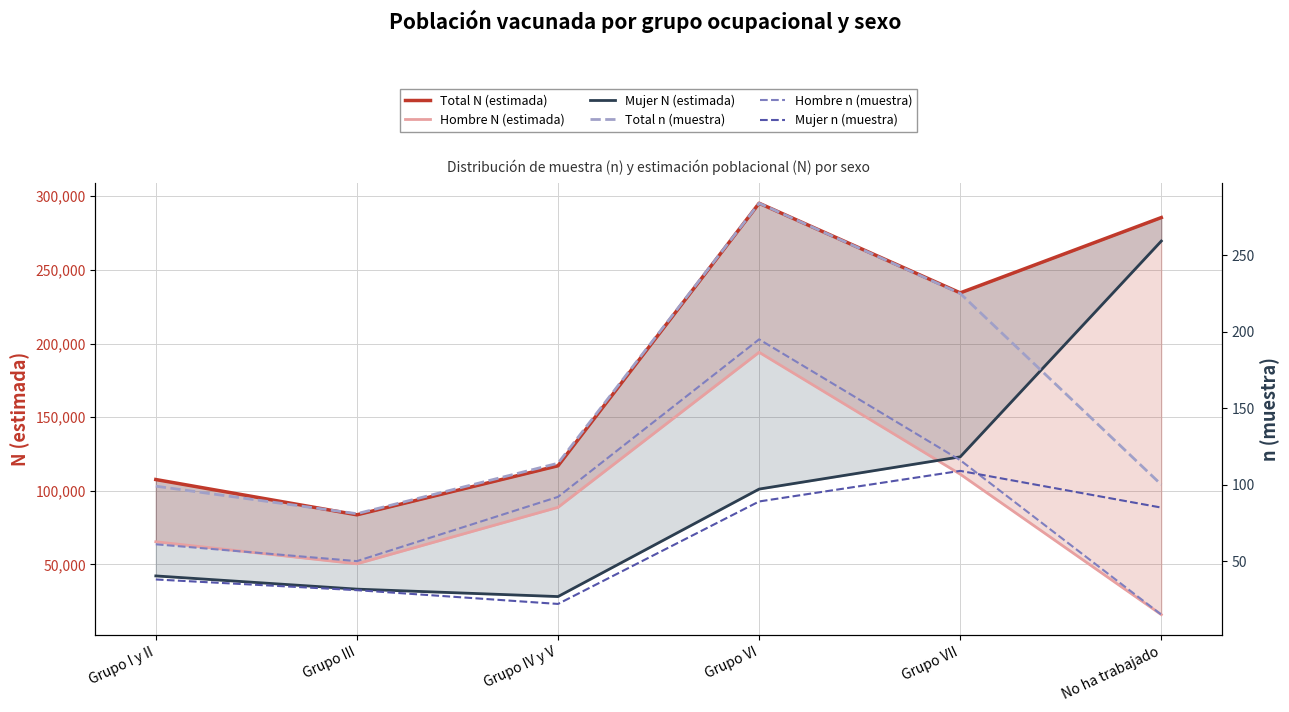

Is the value of Mujer n (muestra) at Grupo I y II greater than the value of Mujer N (estimada) at Grupo VII?

No